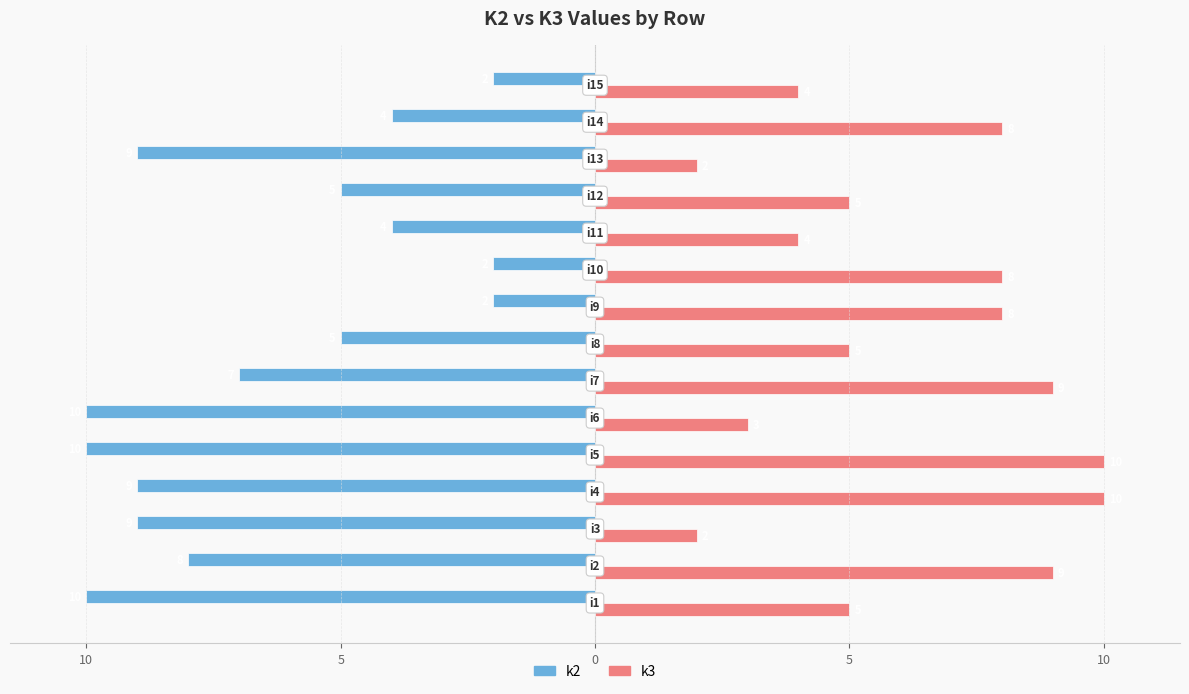

What is the average value of the k3 series?

6